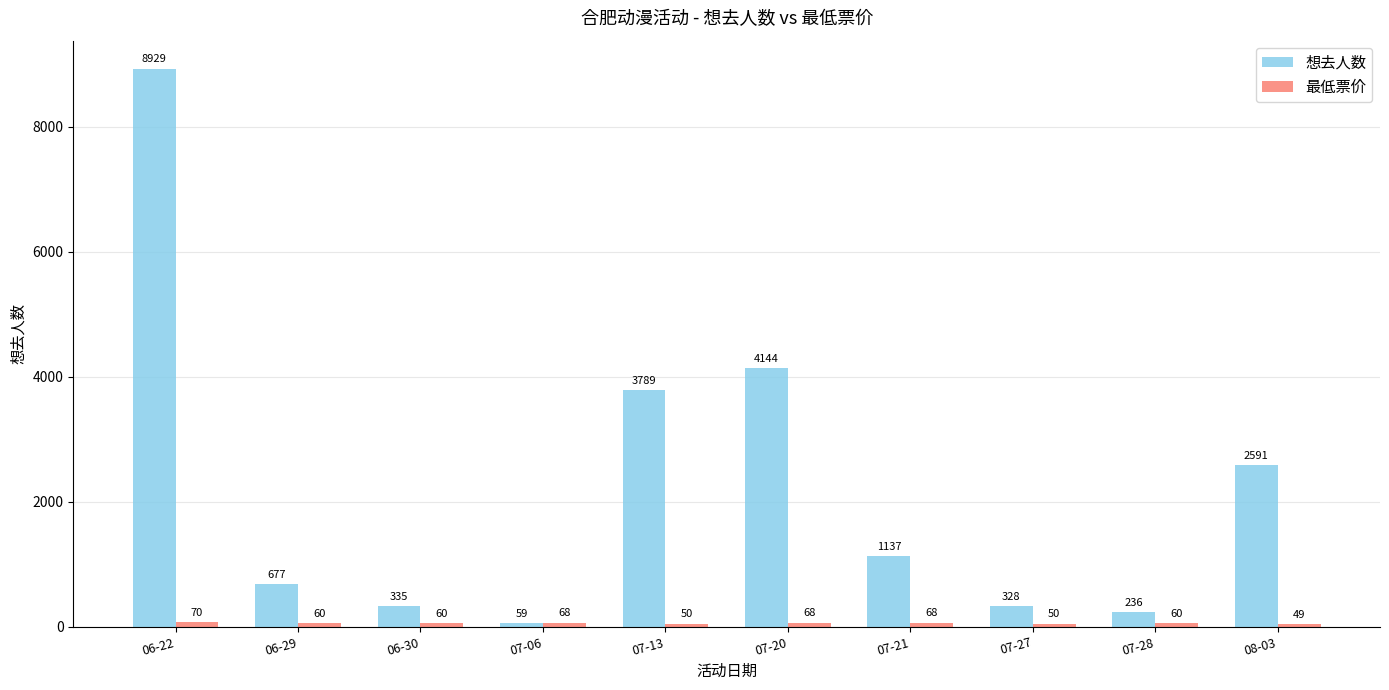

What is the difference between the maximum and second lowest values in the 想去人数 series?

8693